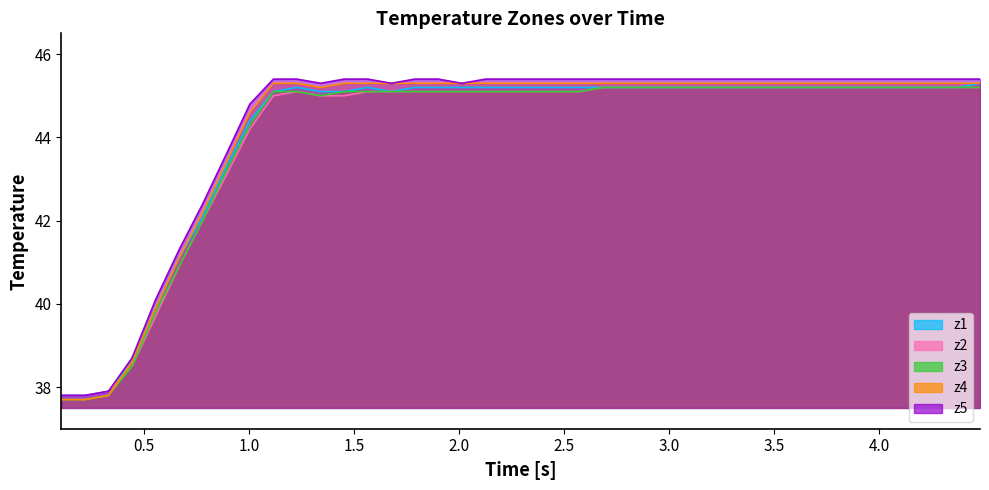

Reading left to right, what are all the values shown in this chart?

z1: 37.8	37.8	37.9	38.6	39.9	41.1	42.1	43.3	44.4	45.1	45.2	45.1	45.1	45.2	45.1	45.2	45.2	45.2	45.2	45.2	45.2	45.2	45.2	45.2	45.2	45.2	45.2	45.2	45.2	45.2	45.2	45.2	45.2	45.2	45.2	45.2	45.2	45.2	45.2	45.3
z2: 37.8	37.8	37.9	38.5	39.7	40.9	42.0	43.1	44.2	45.0	45.1	45.0	45.0	45.1	45.1	45.1	45.1	45.1	45.1	45.1	45.1	45.1	45.1	45.2	45.2	45.2	45.2	45.2	45.2	45.2	45.2	45.2	45.2	45.2	45.2	45.2	45.2	45.2	45.2	45.2
z3: 37.7	37.7	37.8	38.5	39.8	40.9	42.0	43.2	44.3	45.1	45.1	45.0	45.1	45.1	45.1	45.1	45.1	45.1	45.1	45.1	45.1	45.1	45.1	45.2	45.2	45.2	45.2	45.2	45.2	45.2	45.2	45.2	45.2	45.2	45.2	45.2	45.2	45.2	45.2	45.2
z4: 37.7	37.7	37.8	38.6	39.9	41.1	42.2	43.4	44.6	45.3	45.3	45.2	45.3	45.3	45.3	45.3	45.3	45.3	45.3	45.3	45.3	45.3	45.3	45.3	45.3	45.3	45.3	45.3	45.3	45.3	45.3	45.3	45.3	45.3	45.3	45.3	45.3	45.3	45.3	45.3
z5: 37.8	37.8	37.9	38.7	40.1	41.3	42.4	43.6	44.8	45.4	45.4	45.3	45.4	45.4	45.3	45.4	45.4	45.3	45.4	45.4	45.4	45.4	45.4	45.4	45.4	45.4	45.4	45.4	45.4	45.4	45.4	45.4	45.4	45.4	45.4	45.4	45.4	45.4	45.4	45.4